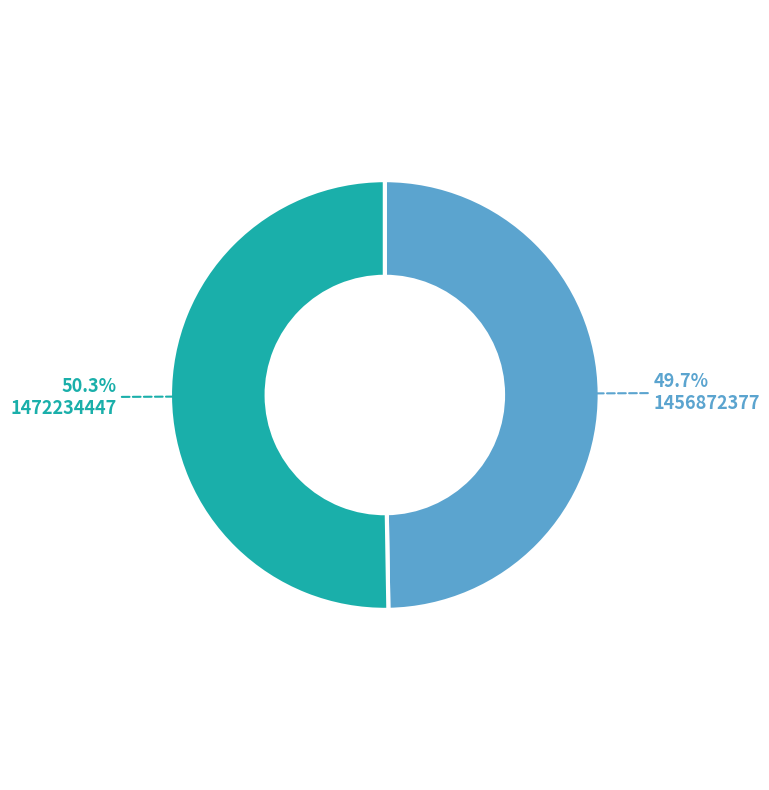

Which category accounts for the majority?

1472234447